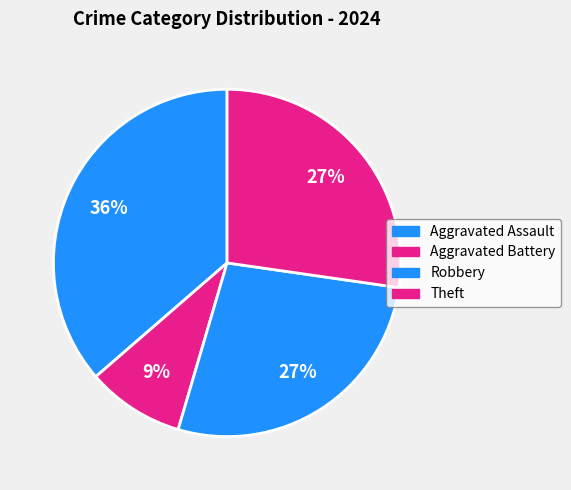

The Robbery slice represents 38% of the pie. True or false?

False